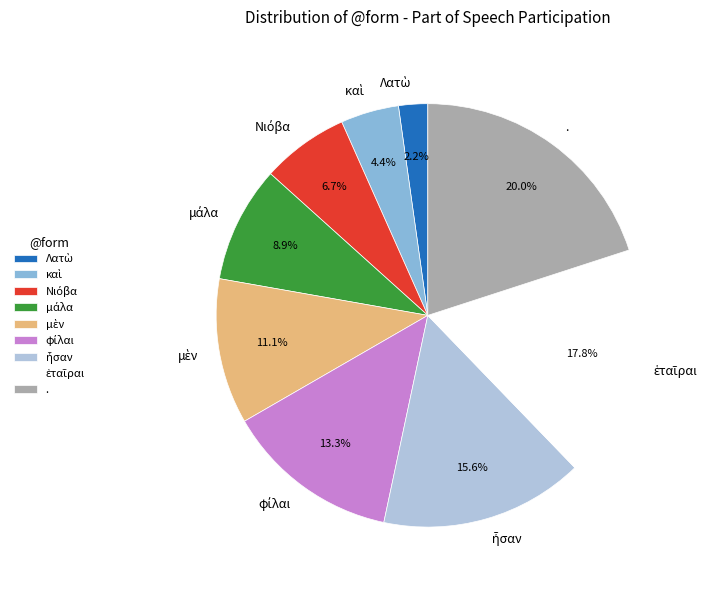

Which category has the biggest portion of the pie?

.